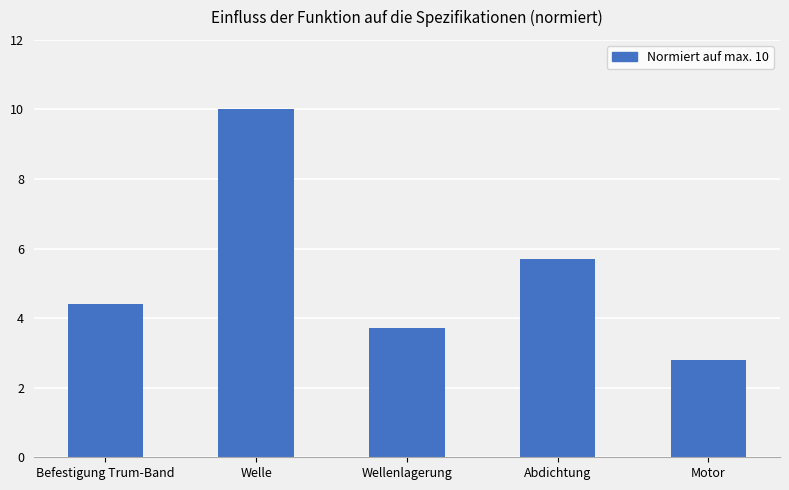

What is the sum of the values at Motor and Befestigung Trum-Band?

7.2